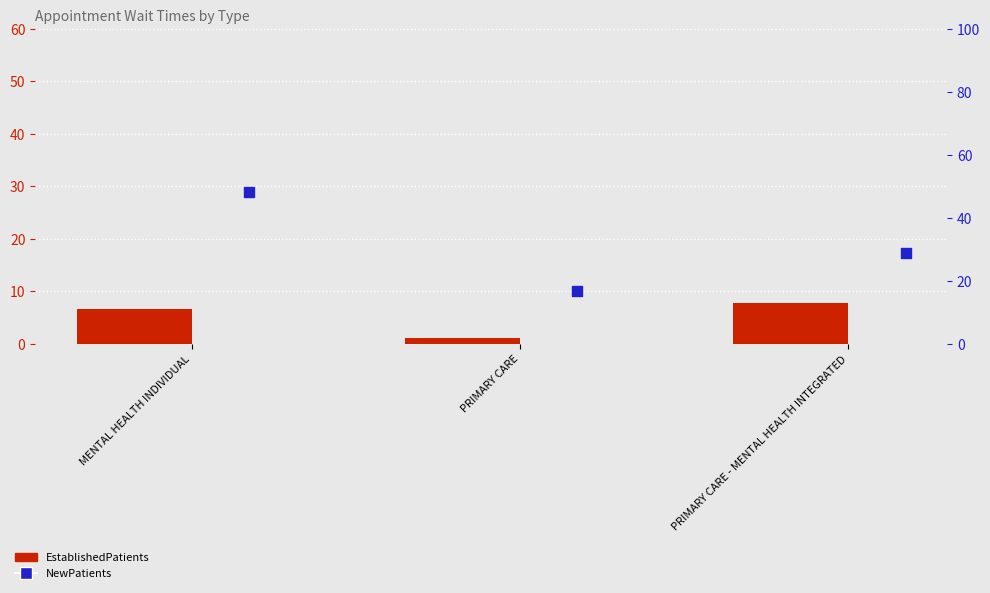

Which series has the largest total across all categories?

NewPatients